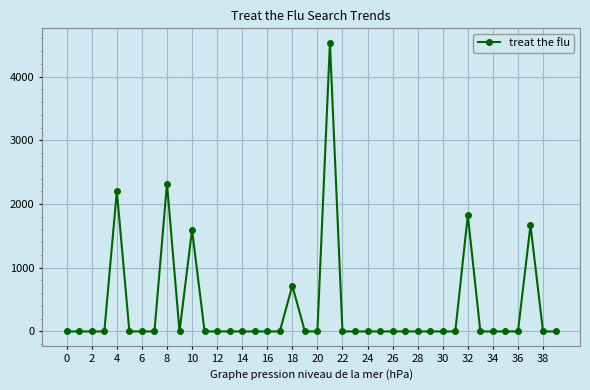

How many data points are above 0?

7